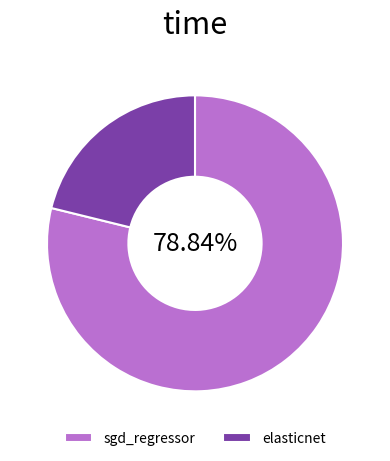

What percentage is the elasticnet slice, to the nearest percent?

21%